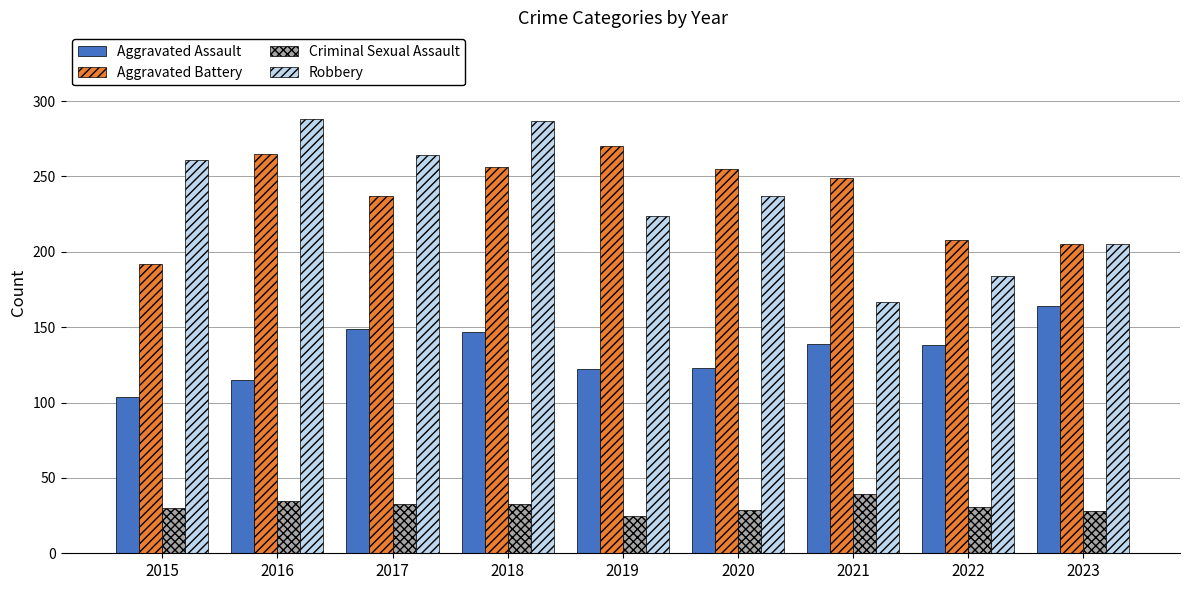

What is the total value across all series at 2015?

587